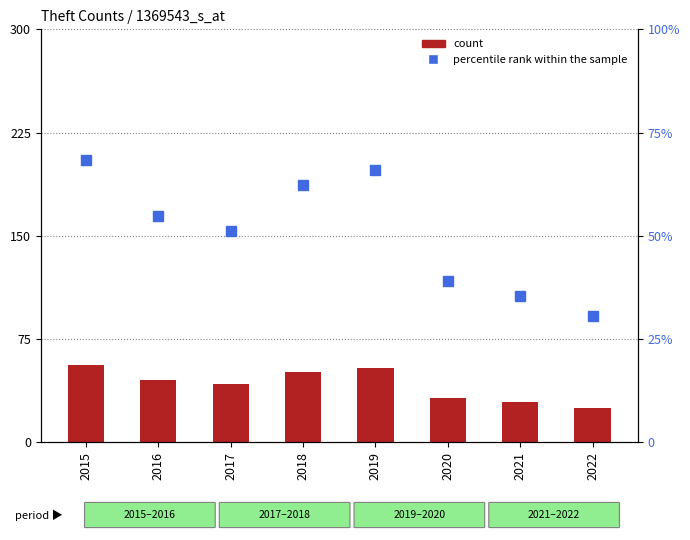

What is the difference between the second highest and second lowest values in the count series?

25.0